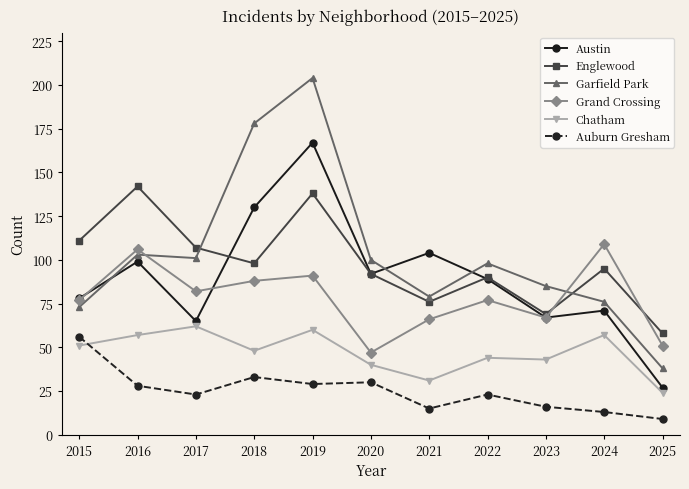

True or false: Garfield Park and Chatham intersect in this chart.

False